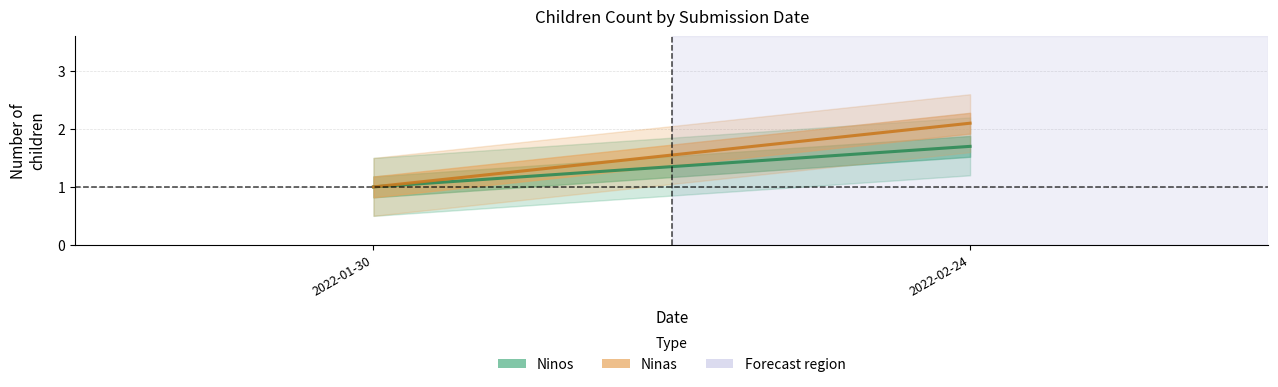

The Ninos series shows 1.0 at 2022-02-24. True or false?

False